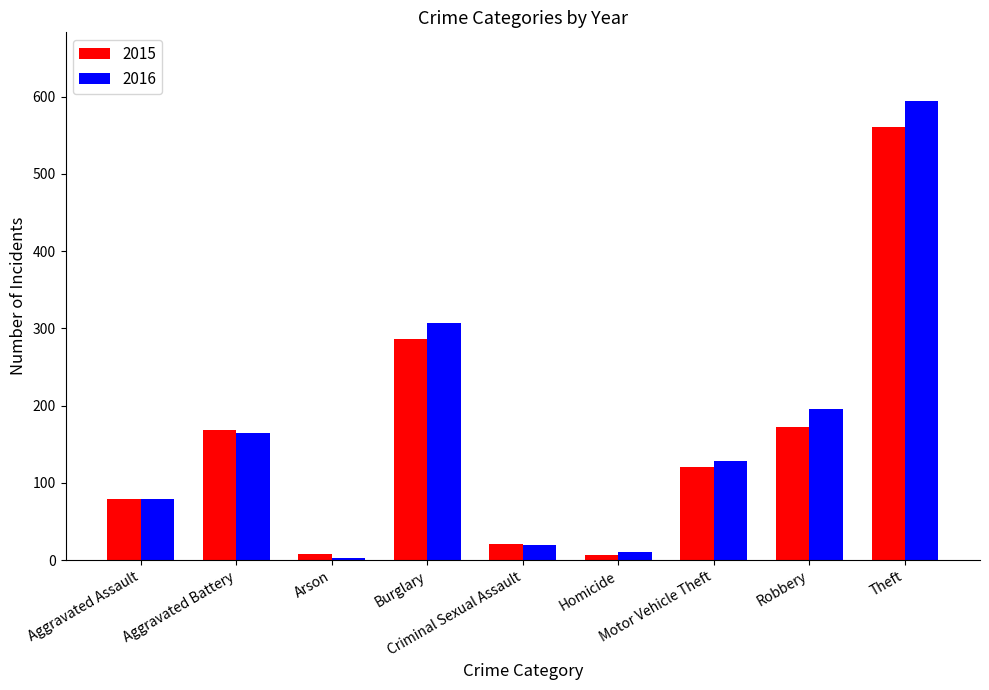

The 2016 series shows 153 at Theft. True or false?

False